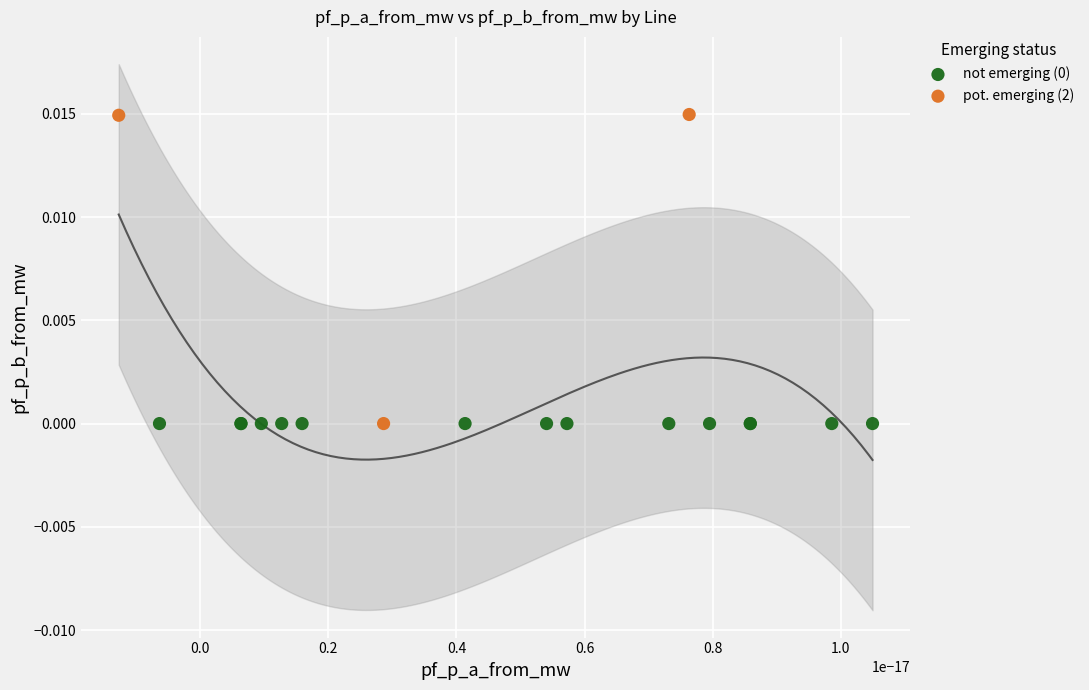

Which series reaches the maximum Y coordinate?

pot. emerging (2)